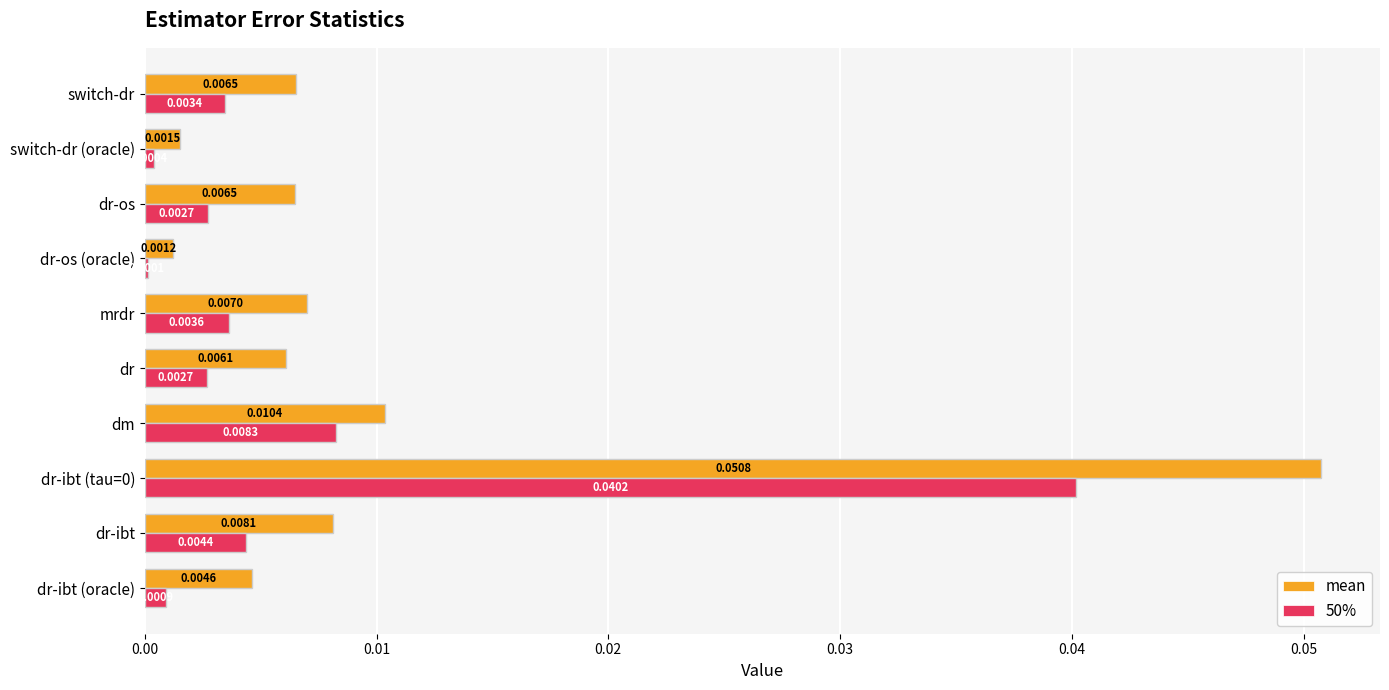

What are all the series names shown in the legend?

mean, 50%